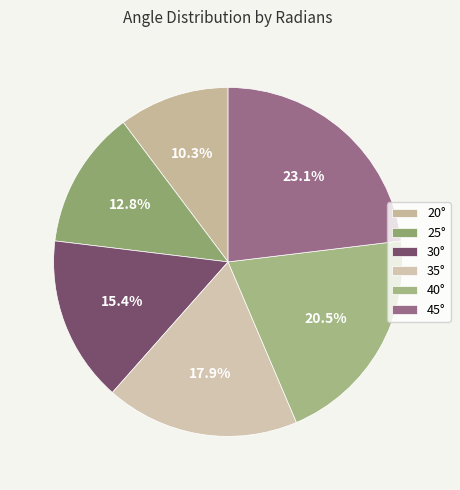

To the nearest percent, what is the difference between the largest and smallest slice percentages?

13%